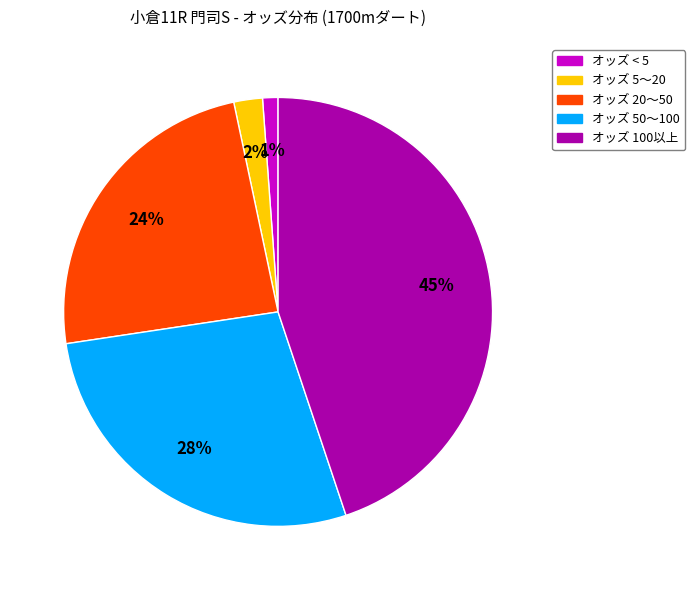

To the nearest percent, what is the difference between the largest and smallest slice percentages?

44%